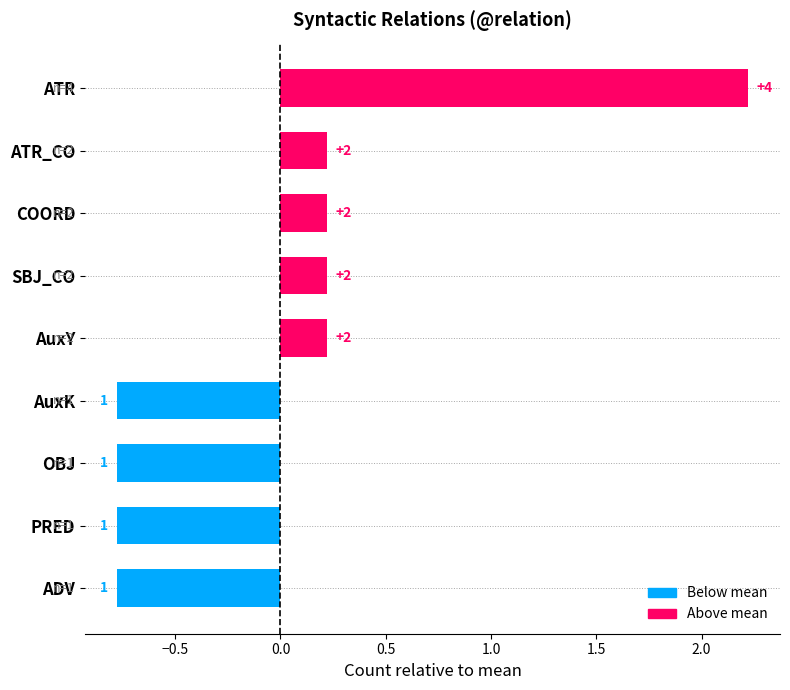

How many bars are there in total?

9